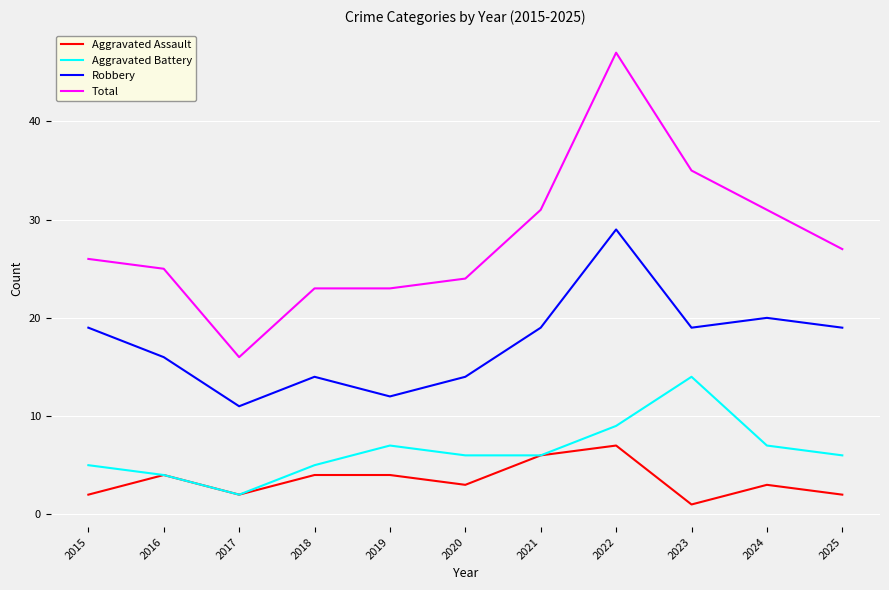

What is the spread (max minus min) of values at 2019?

19